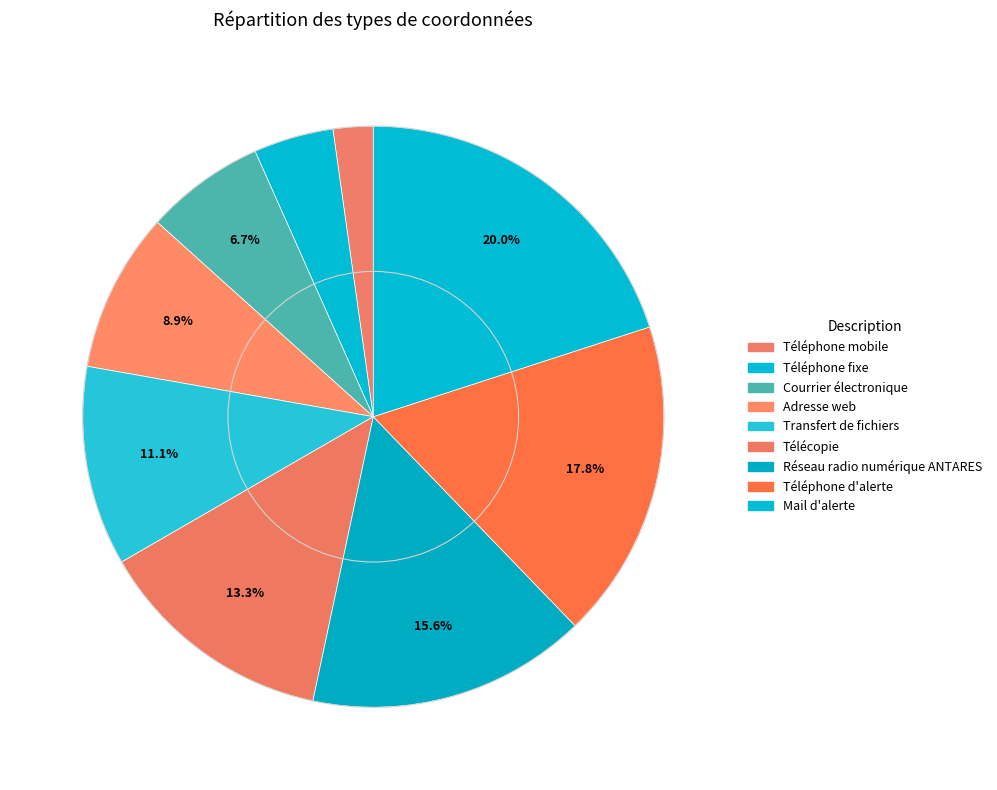

To the nearest percent, what is the difference between the largest and smallest slice percentages?

18%